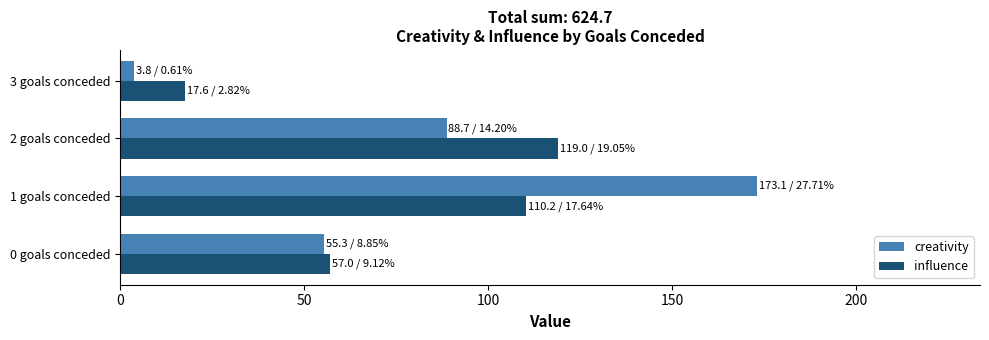

Rank the series by their average value, from highest to lowest.

creativity, influence